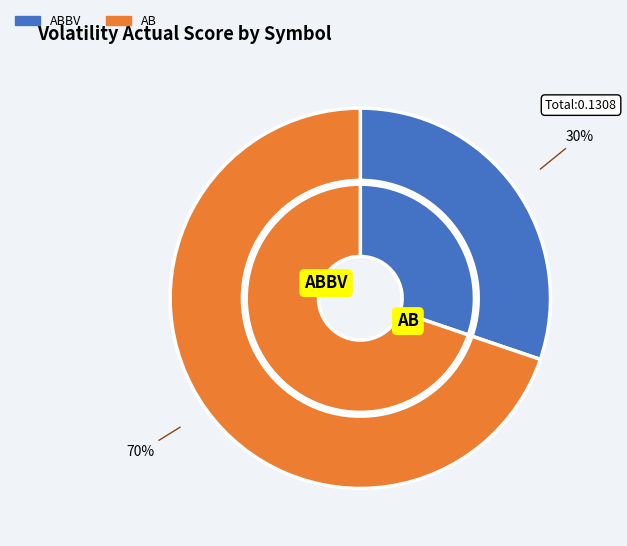

The ABBV slice represents 30% of the pie. True or false?

True